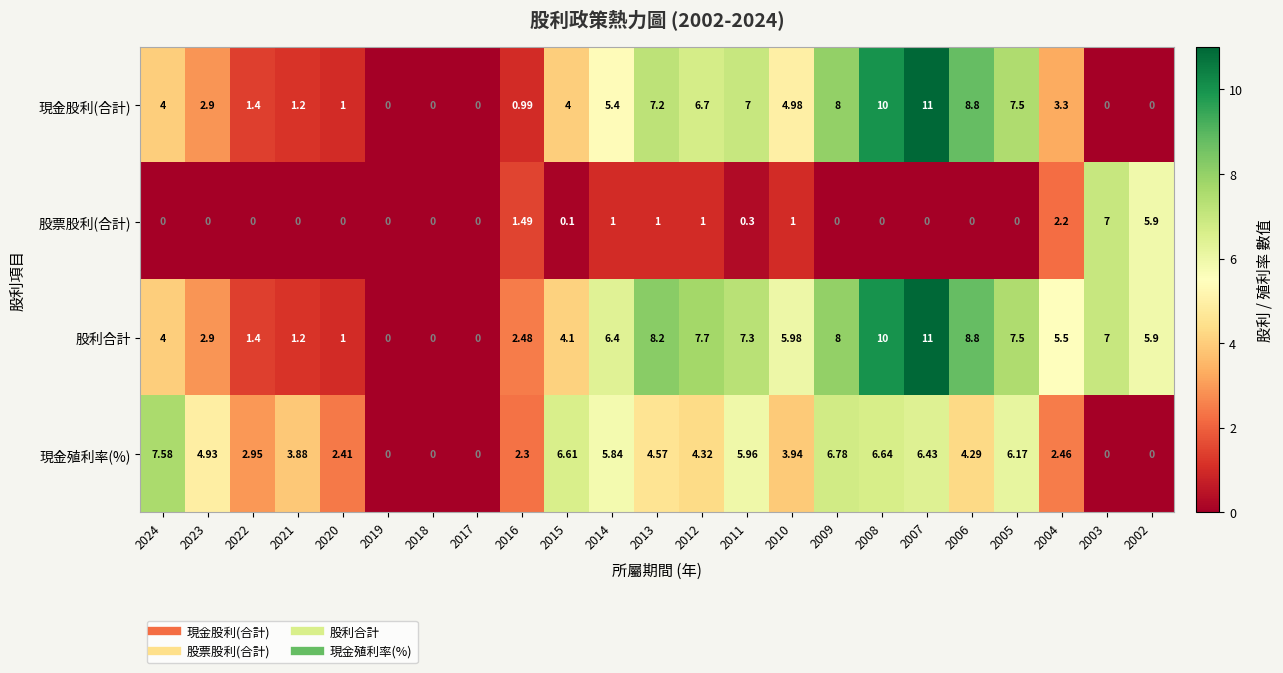

Between 2009 and 2004, which series saw the biggest shift?

現金股利(合計)